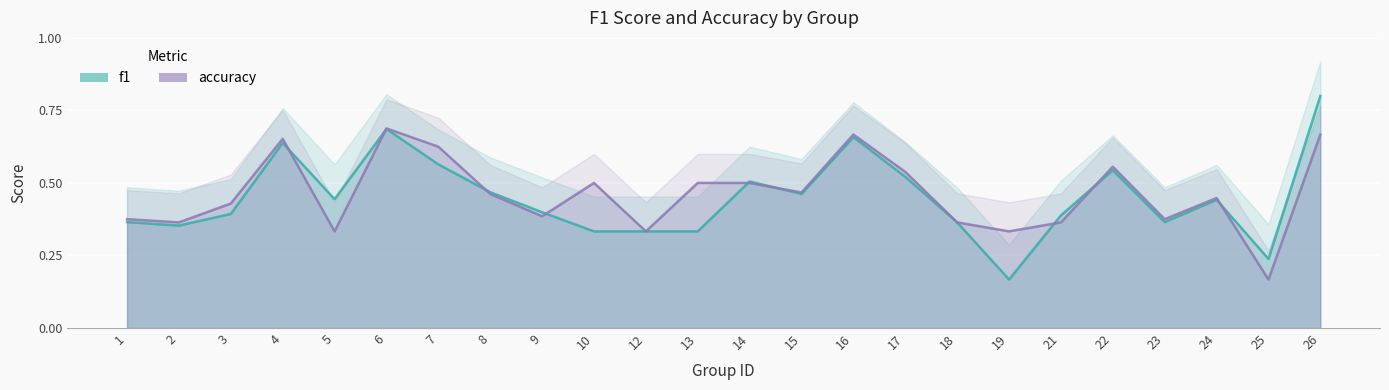

At which label is f1 closest to 0?

19